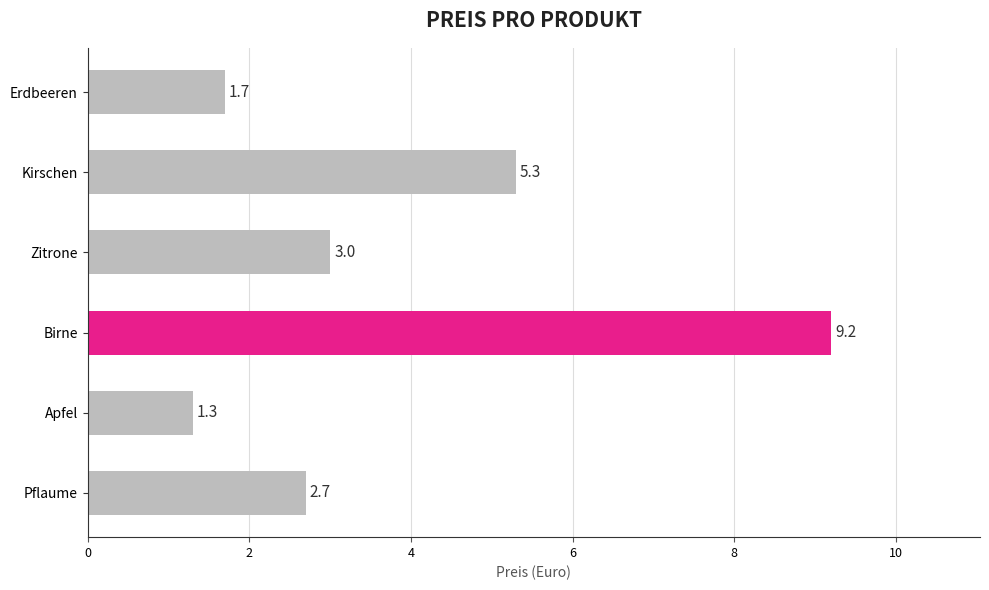

What is the ratio of the value at Apfel to the value at Erdbeeren?

0.8